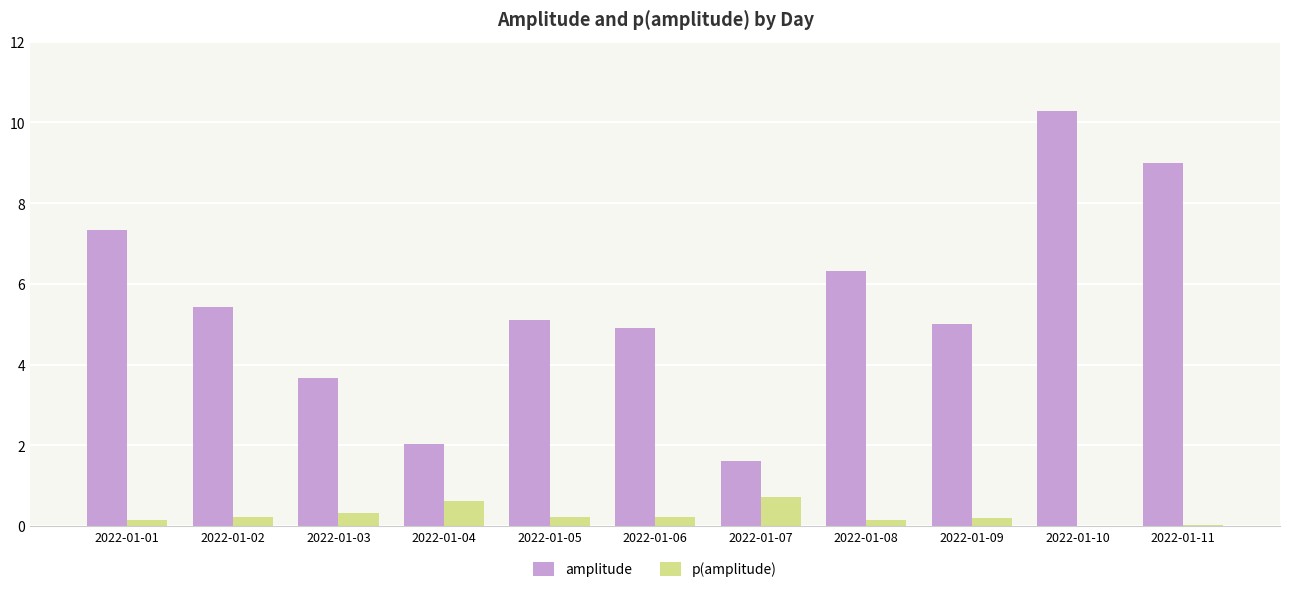

Is it true that amplitude equals 5.4 at 2022-01-02?

True